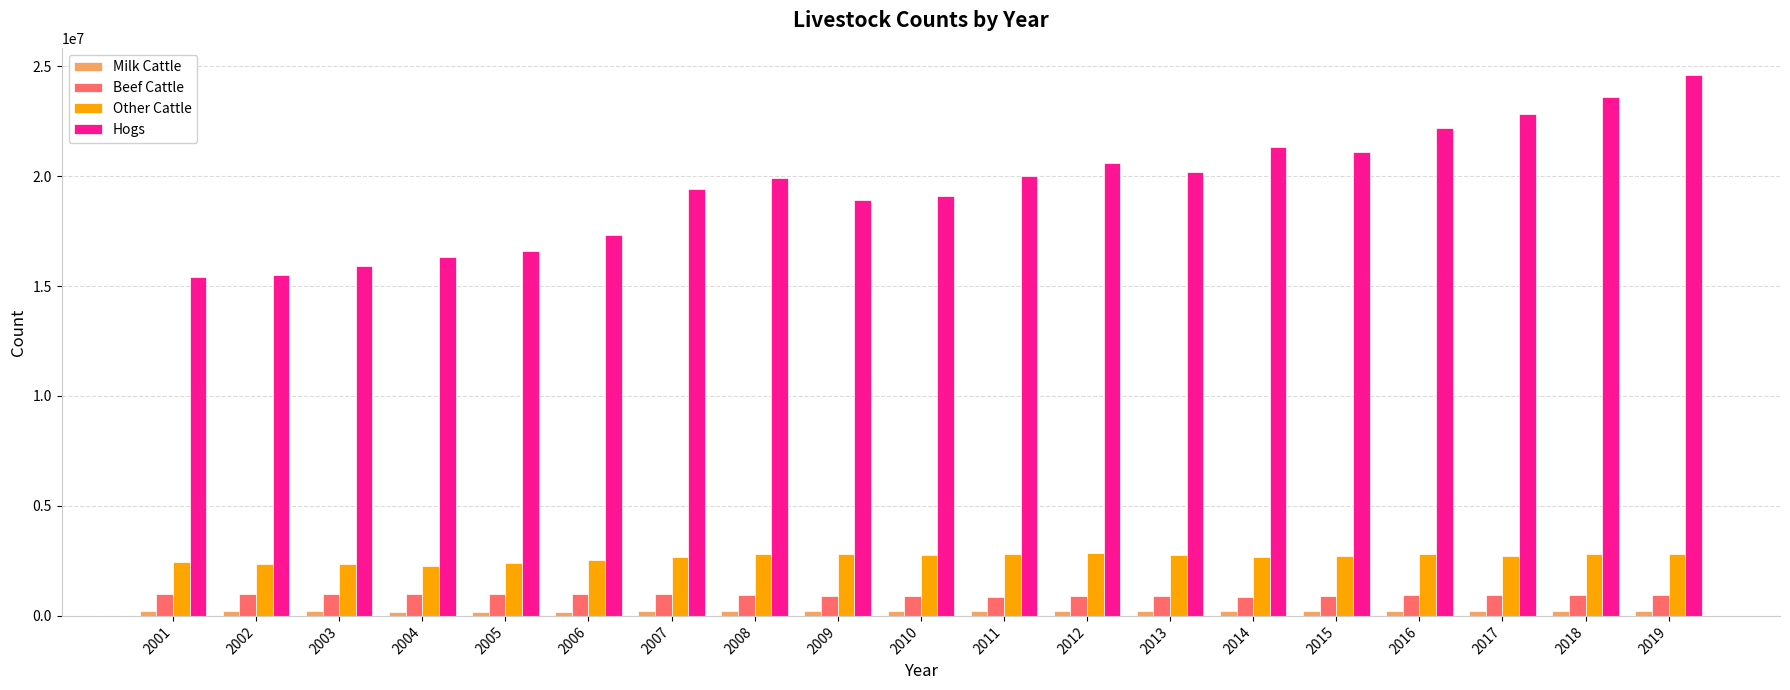

What value does the Beef Cattle series have at 2016?

940000